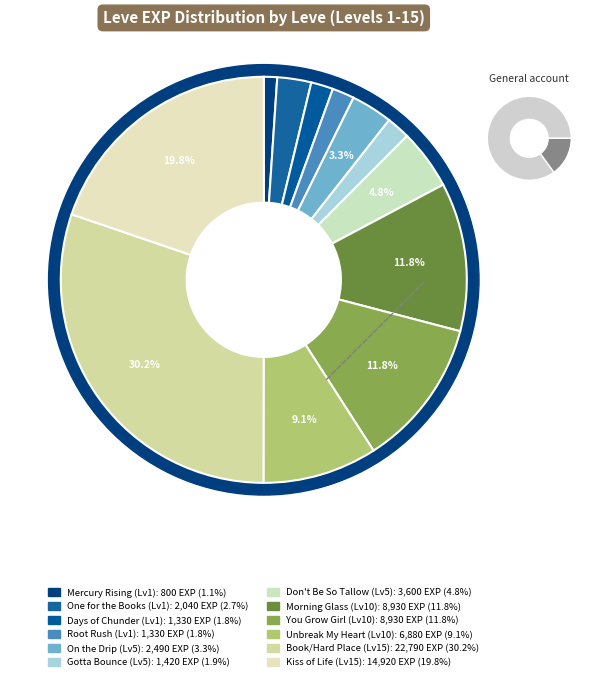

To the nearest percent, what is the average slice percentage?

8%